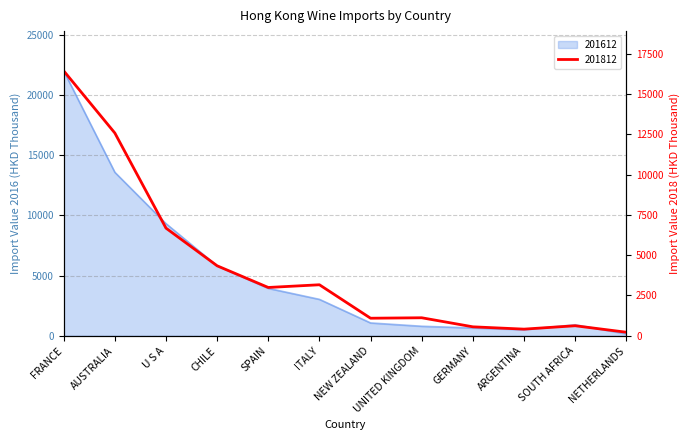

At which label is 201812 closest to 8331?

U S A